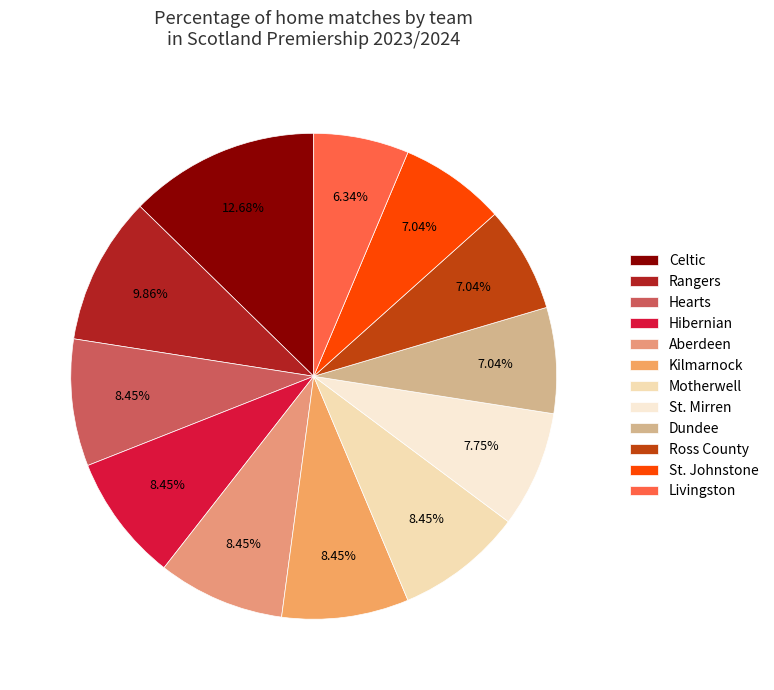

Is it true that Kilmarnock is 22% of the pie?

False